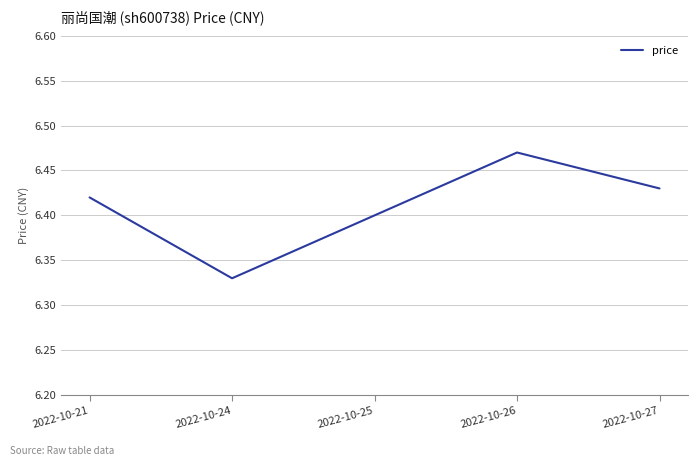

List the labels in order of value, largest first.

2022-10-26, 2022-10-27, 2022-10-21, 2022-10-25, 2022-10-24